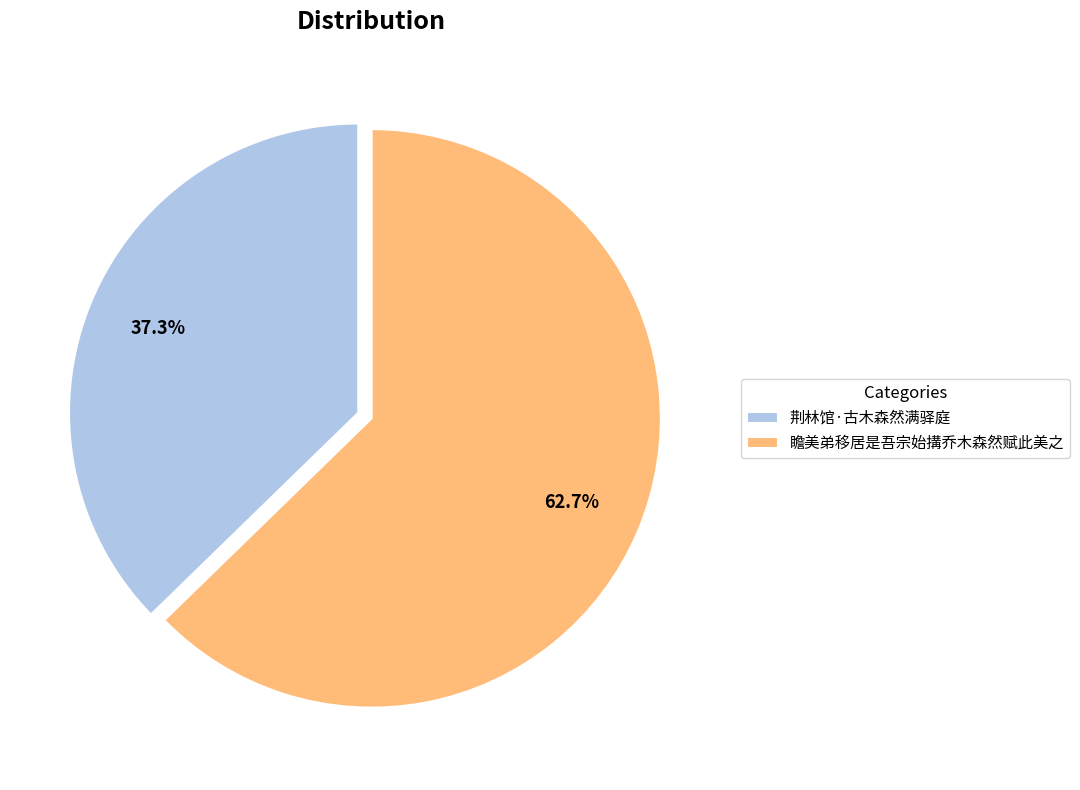

Rank the categories by value from highest to lowest.

瞻美弟移居是吾宗始搆乔木森然赋此美之, 荆林馆·古木森然满驿庭